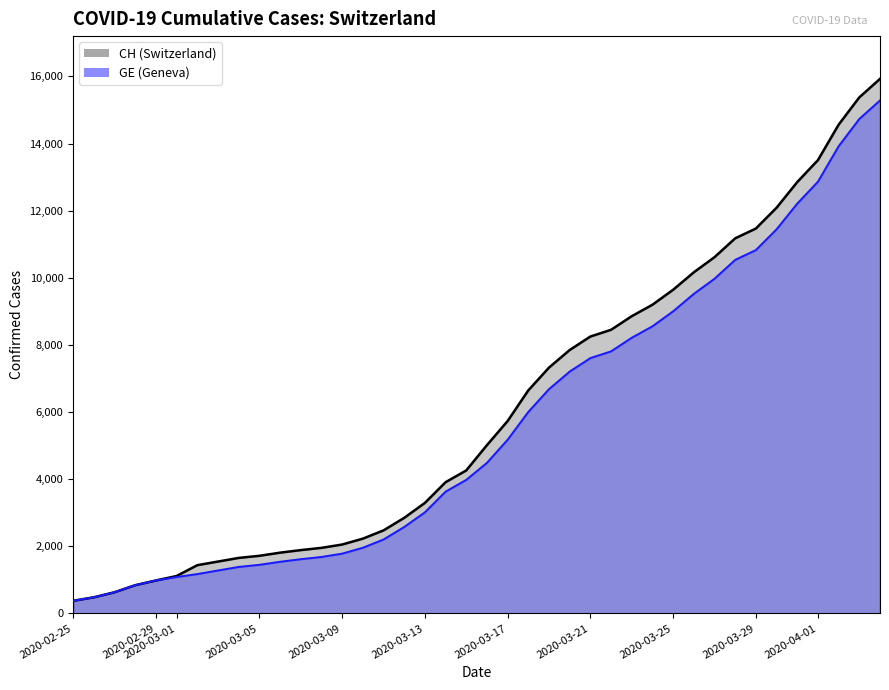

How many values in the GE series exceed 4485?

19